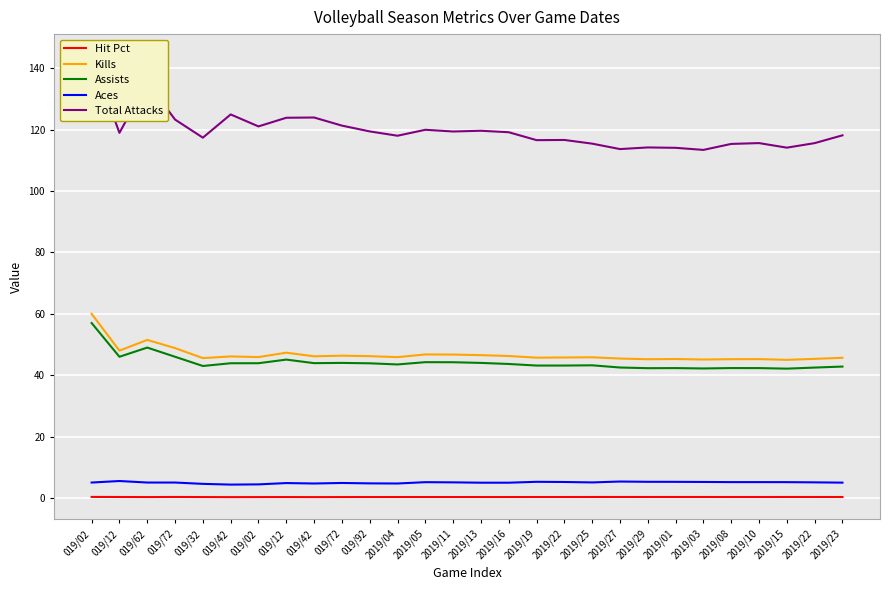

Is it true that Assists equals 71.6 at 019/42?

False